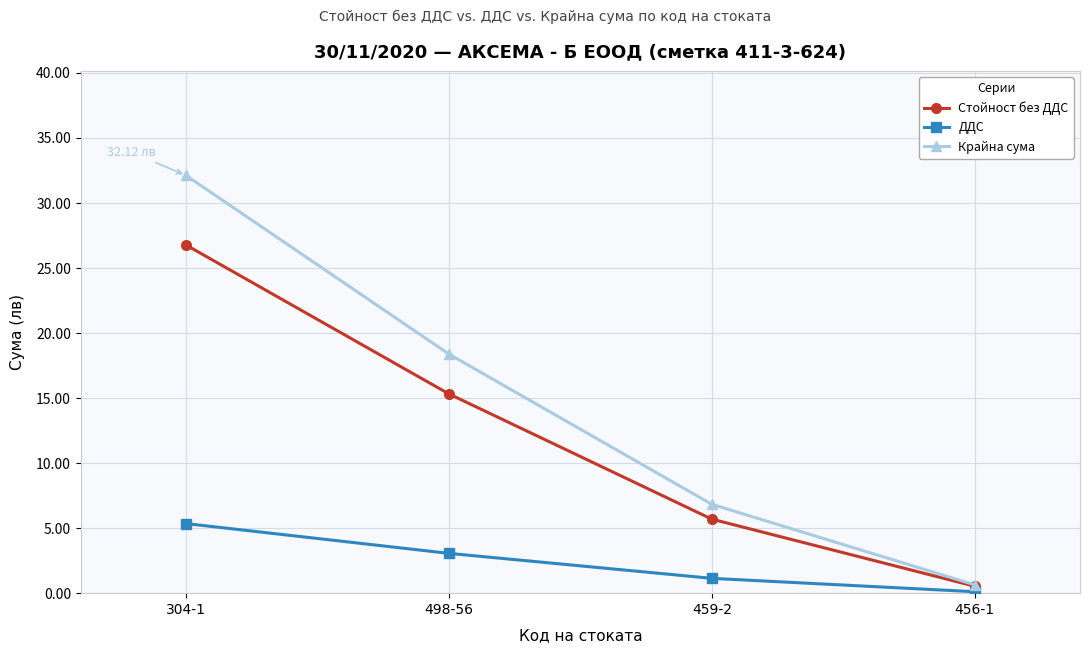

Rank the categories by ДДС value from lowest to highest.

456-1, 459-2, 498-56, 304-1